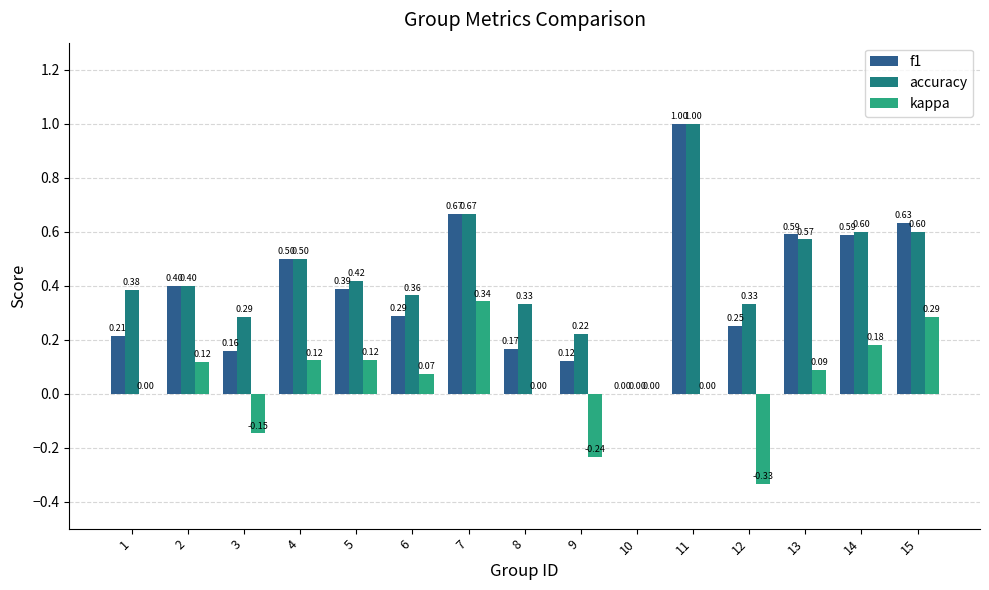

How many data points in accuracy are above 0?

14